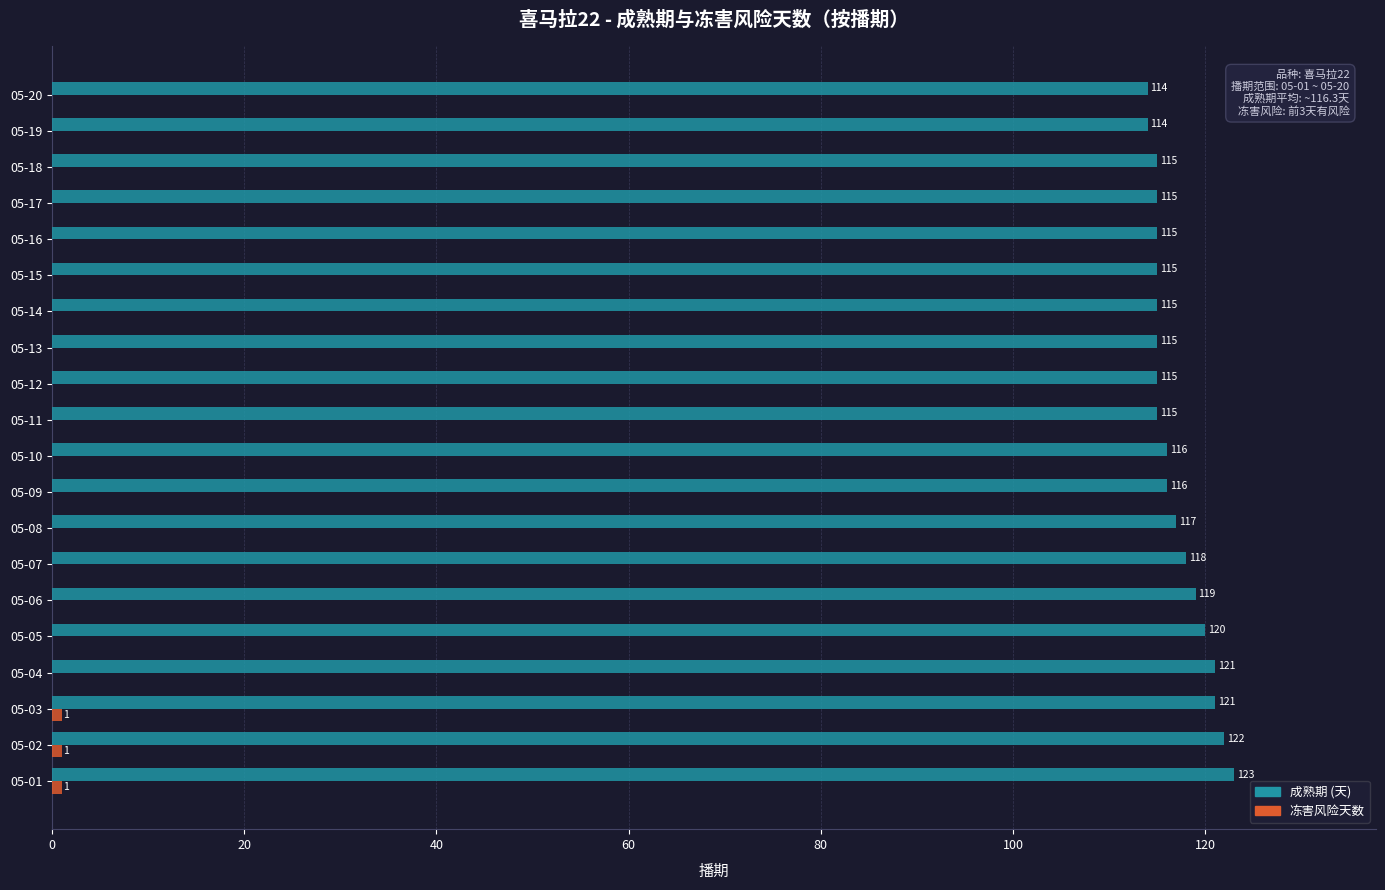

How many data points does each series have?

20